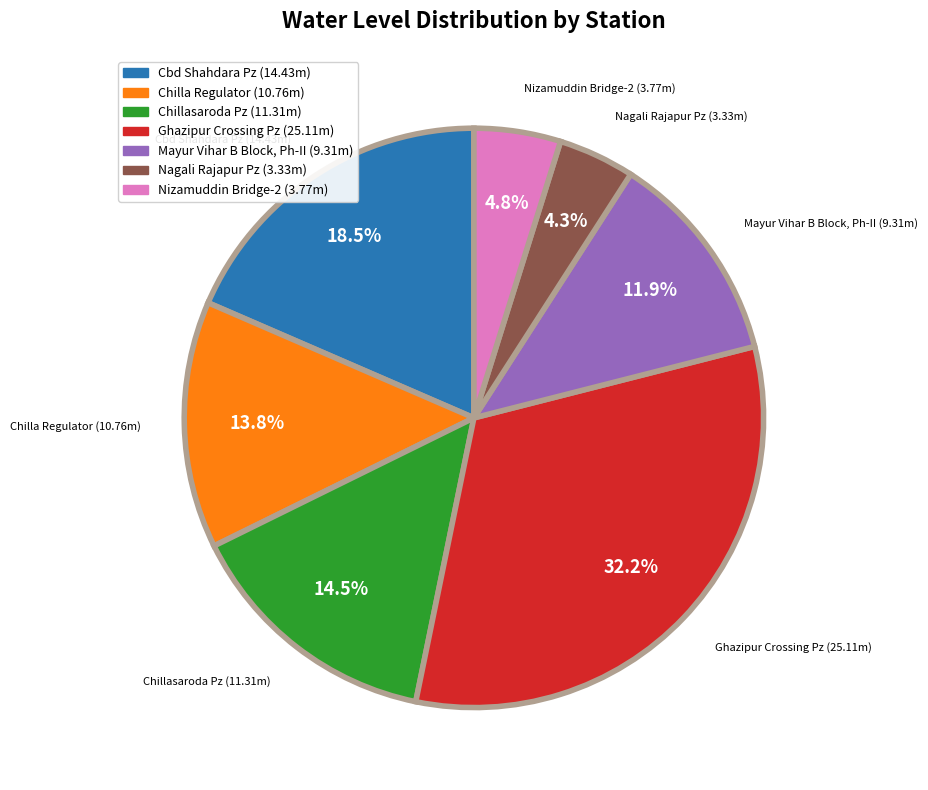

Is there a majority slice in this chart?

No